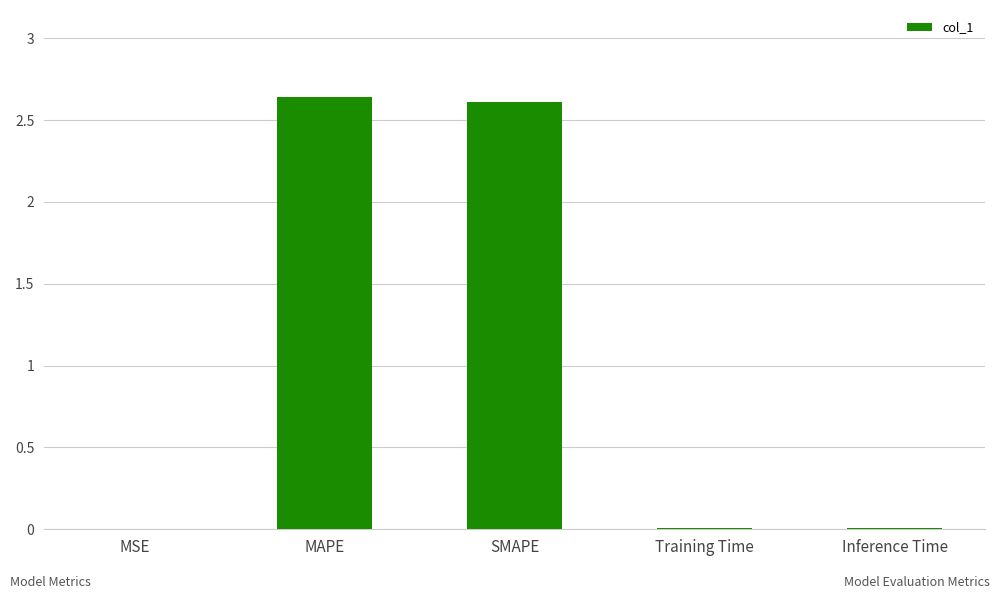

The value at SMAPE is 2.6. True or false?

True